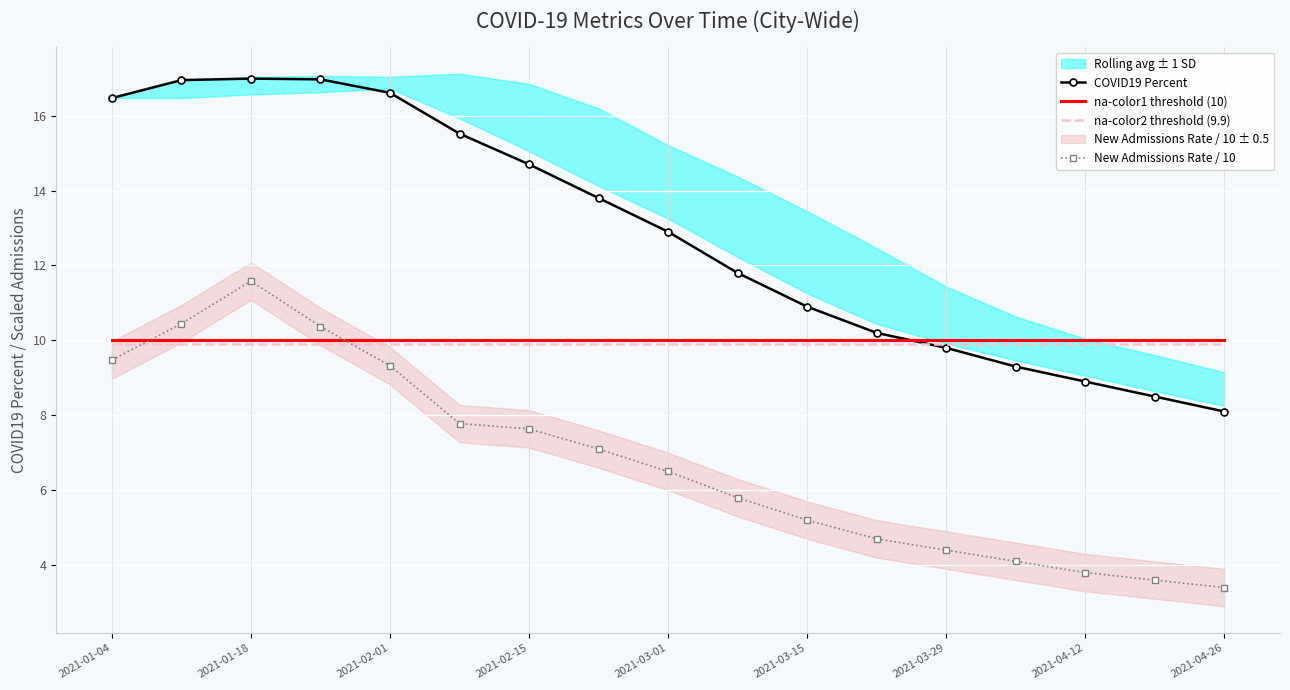

The na-color2 threshold (9.9) series shows 3.3 at 2021-02-01. True or false?

False